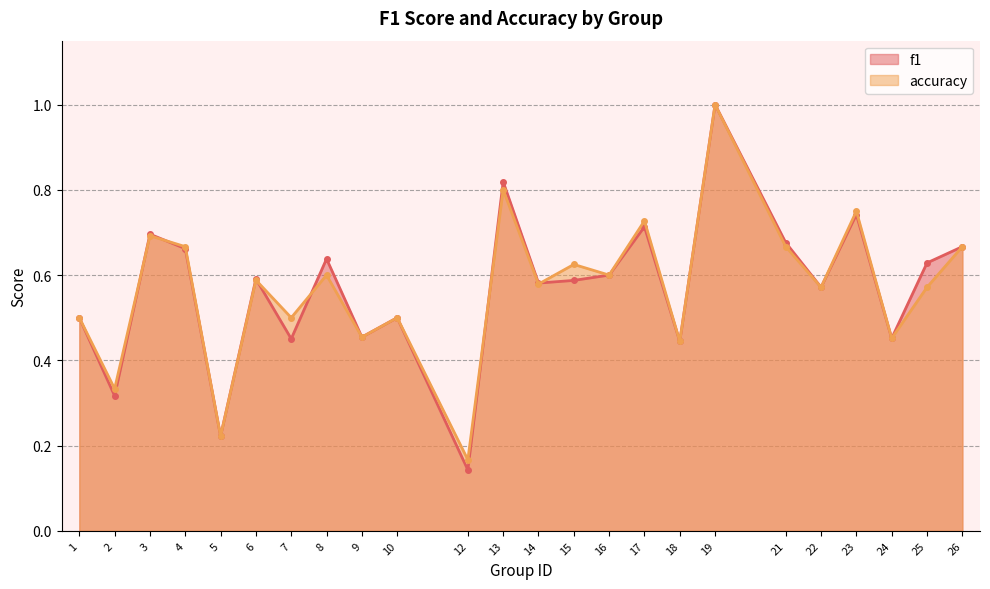

Does the chart display data point markers on the line(s)?

Yes